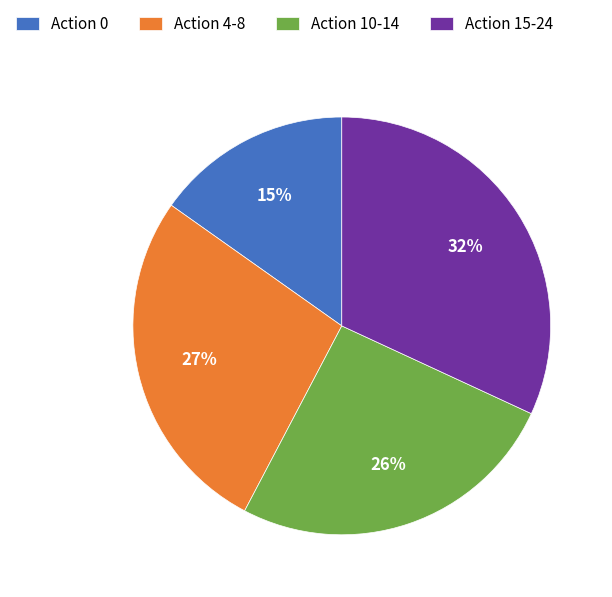

The Action 0 slice represents 3% of the pie. True or false?

False